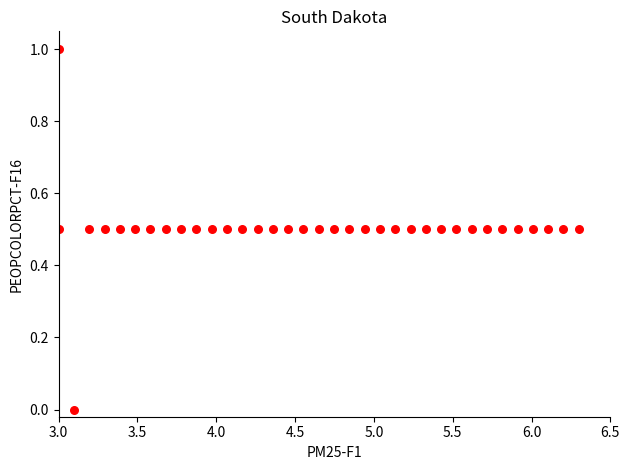

What is the range of X values (max minus min)?

3.3